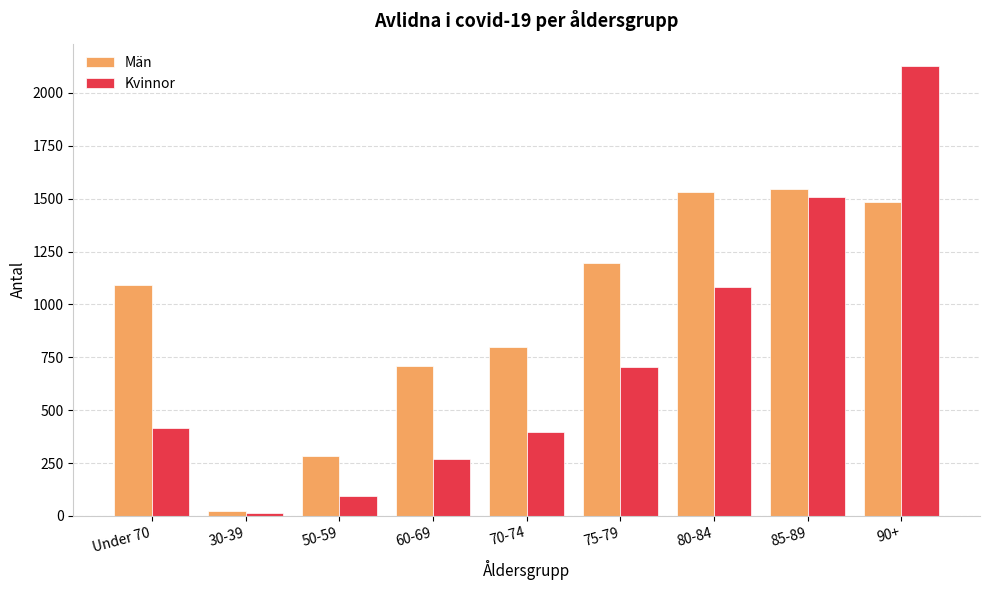

Reading left to right, list all the values displayed in this chart.

Män: 1091	22	284	709	801	1196	1531	1544	1485
Kvinnor: 417	12	96	271	397	703	1083	1506	2126